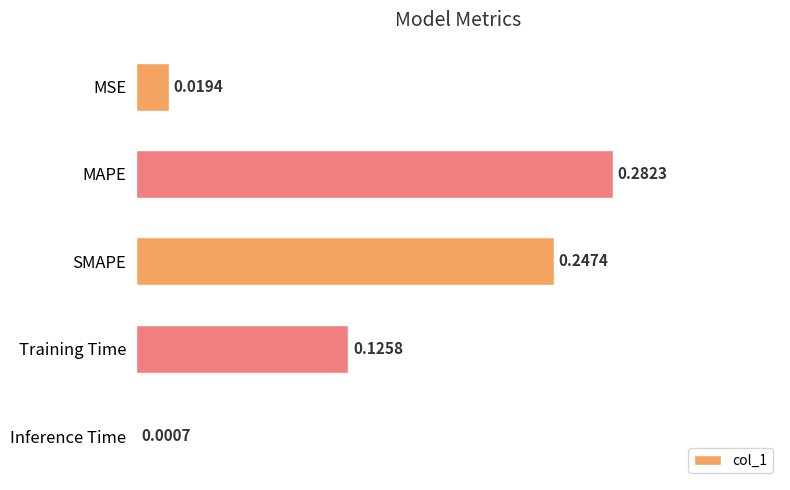

Which label corresponds to the largest value in the chart?

MAPE